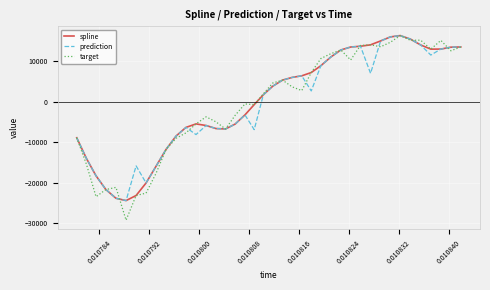

What is the highest value of the target series?

16321.7